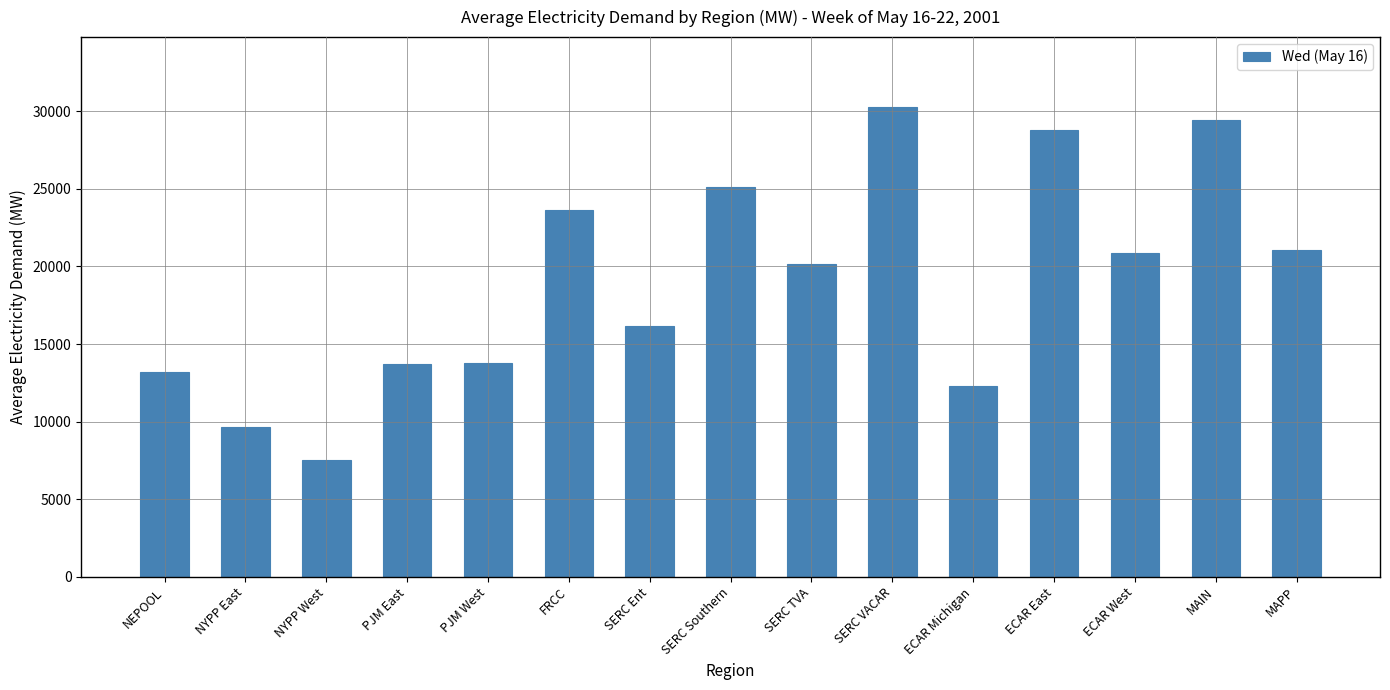

What is the approximate value at MAPP?

21084.4